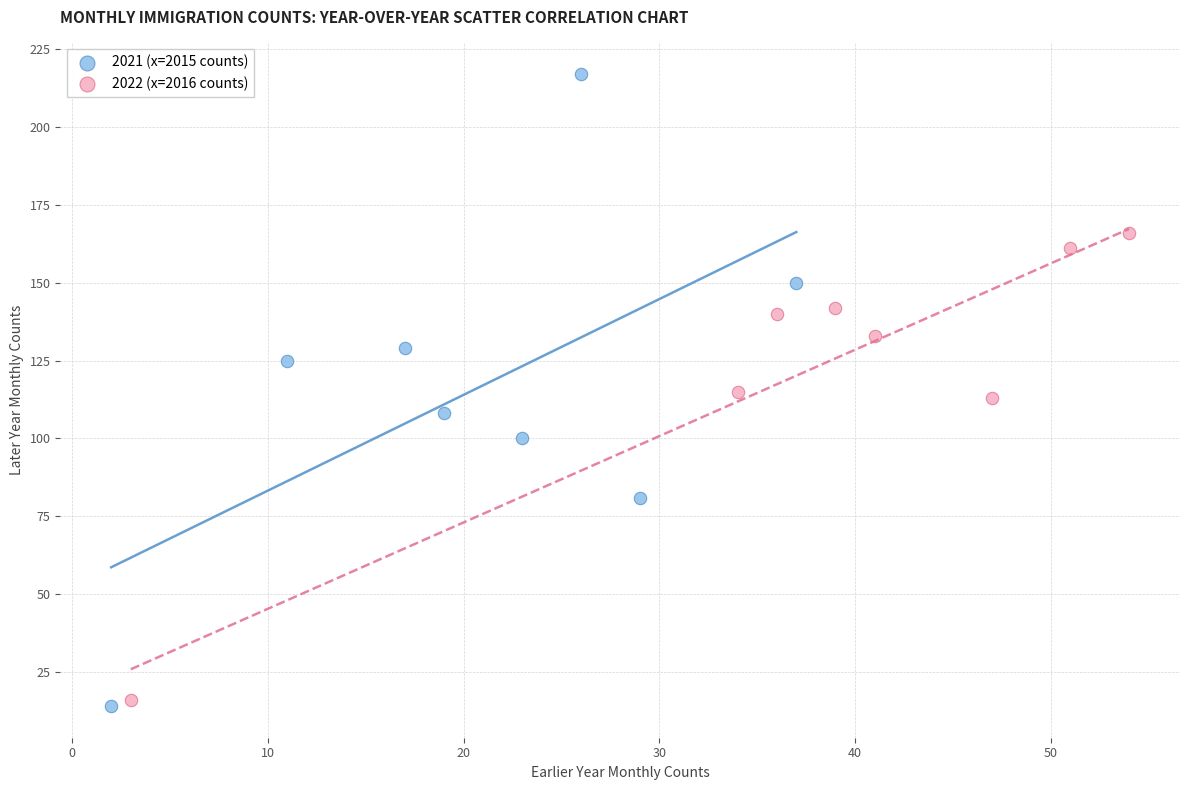

Which series has the largest Y range (max minus min)?

2021 (x=2015 counts)